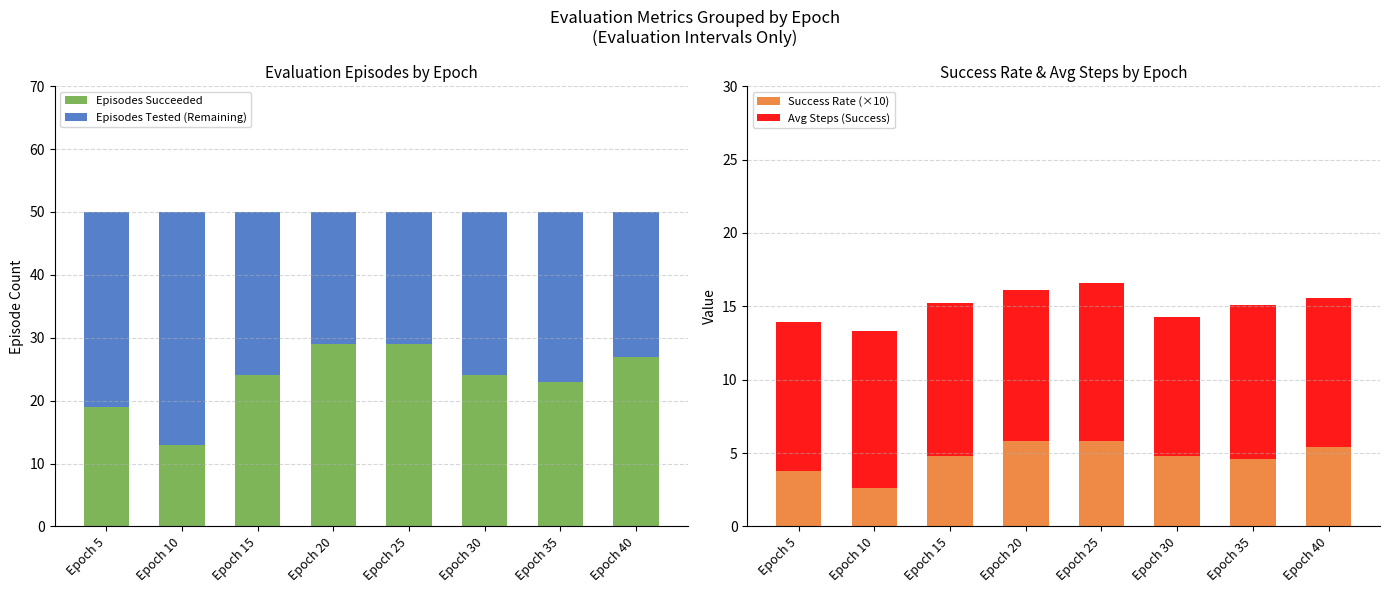

Which series has the widest spread of values?

Episodes Succeeded